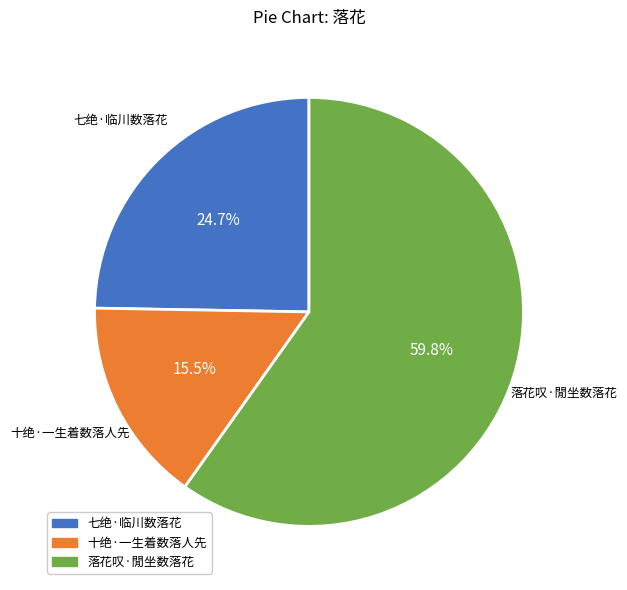

Does 落花叹·閒坐数落花 account for over 50% of the chart?

Yes